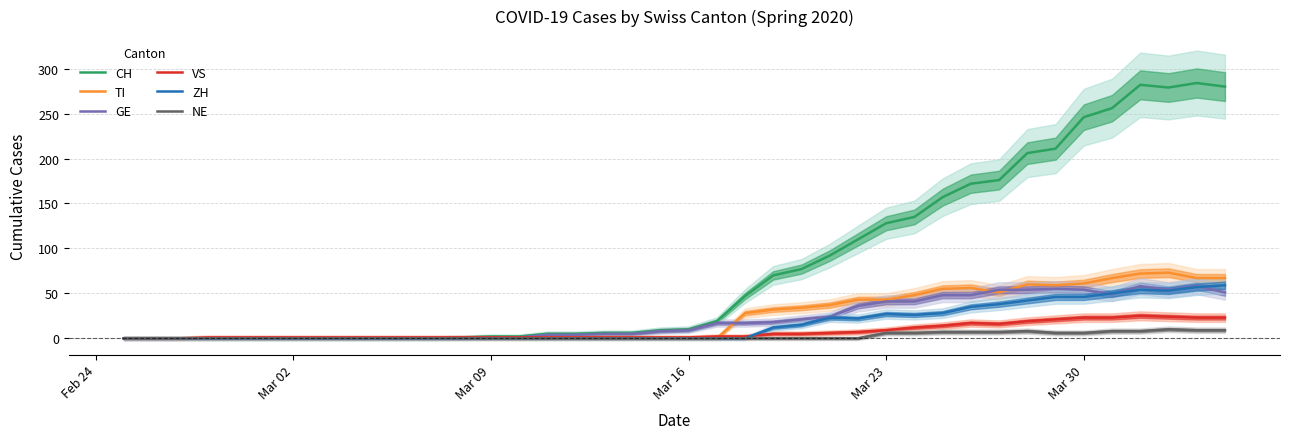

What is the maximum value for VS?

25